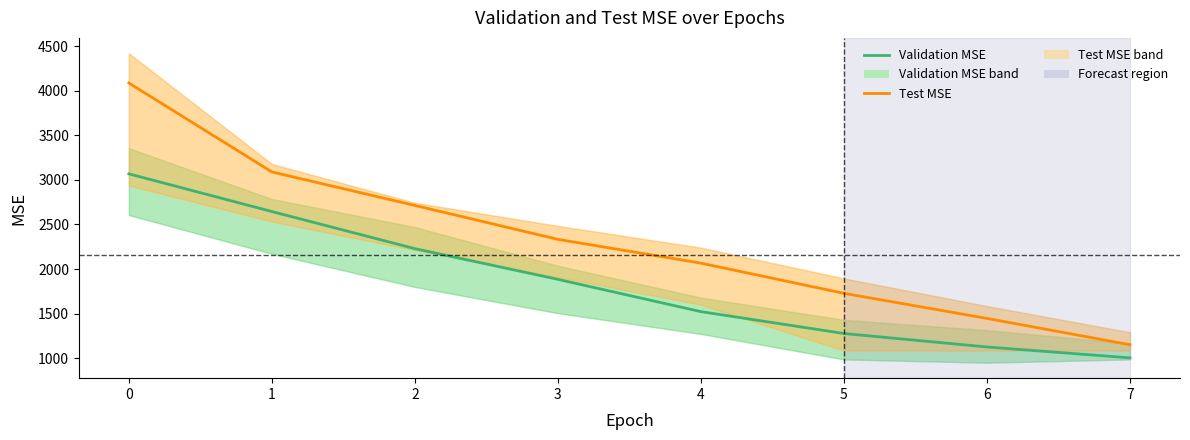

How many lines are shown in the chart?

2